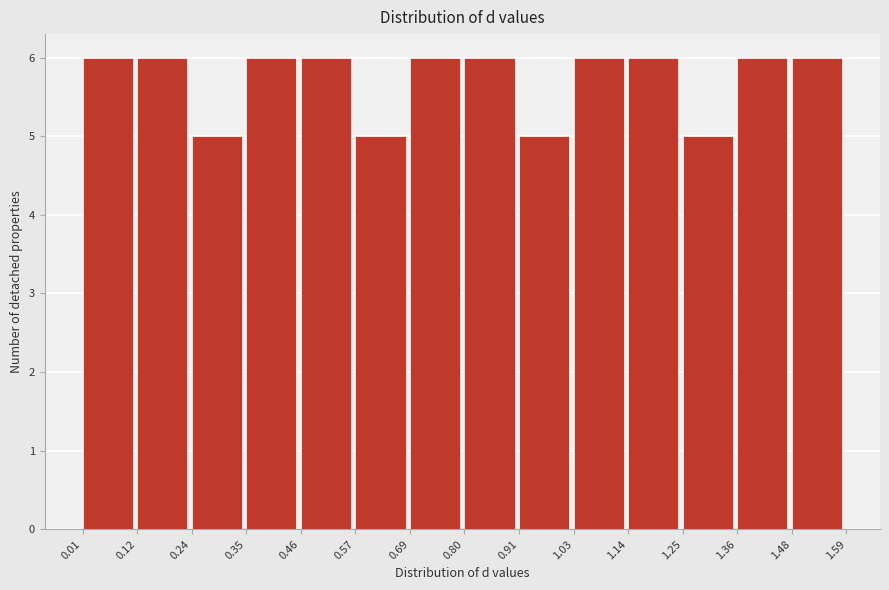

Reading left to right, list every bar in this chart as the range it spans on the x-axis followed by its height. The values are not printed on the chart, so give them approximately, as read against the axis.

0.01 to 0.12: 6
0.12 to 0.24: 6
0.24 to 0.35: 5
0.35 to 0.46: 6
0.46 to 0.57: 6
0.57 to 0.69: 5
0.69 to 0.80: 6
0.80 to 0.91: 6
0.91 to 1.03: 5
1.03 to 1.14: 6
1.14 to 1.25: 6
1.25 to 1.36: 5
1.36 to 1.48: 6
1.48 to 1.59: 6